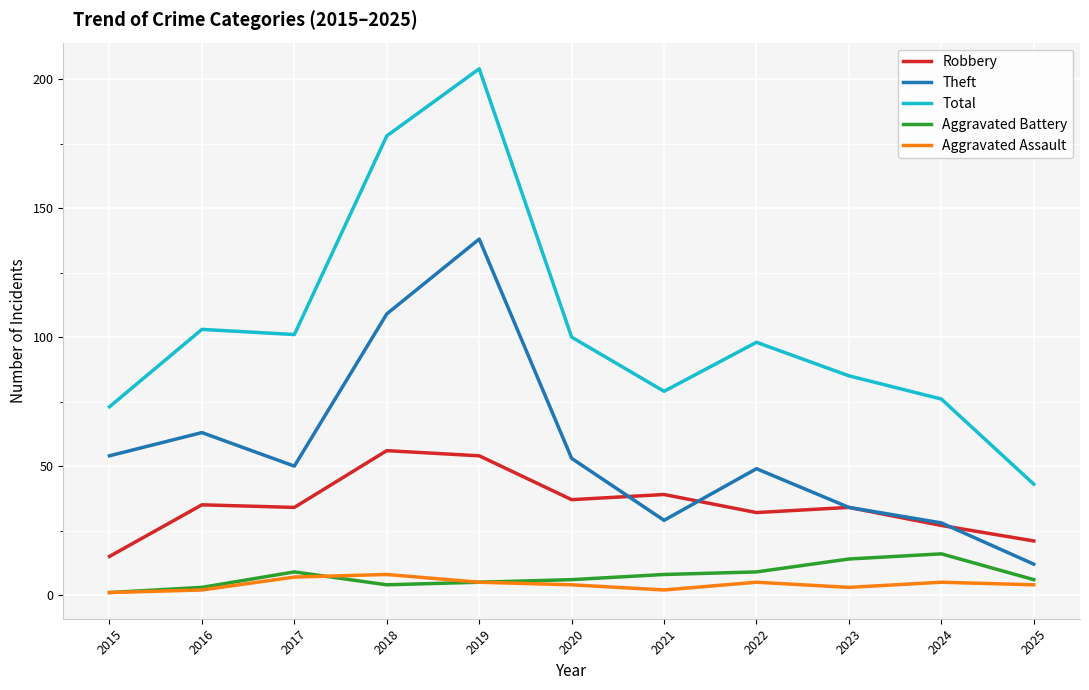

What is the average value of the Theft series?

56